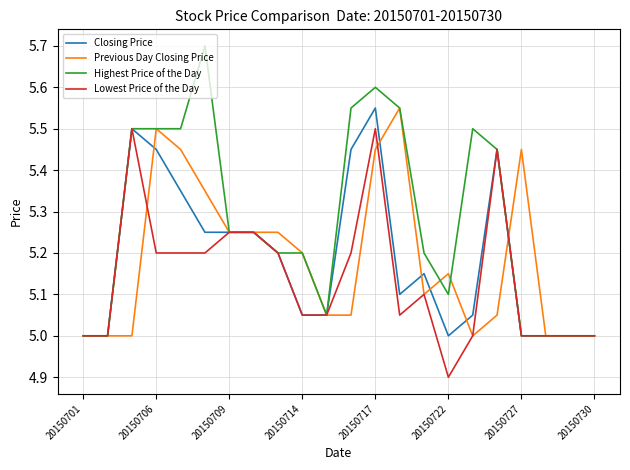

Which series has the widest spread of values?

Highest Price of the Day